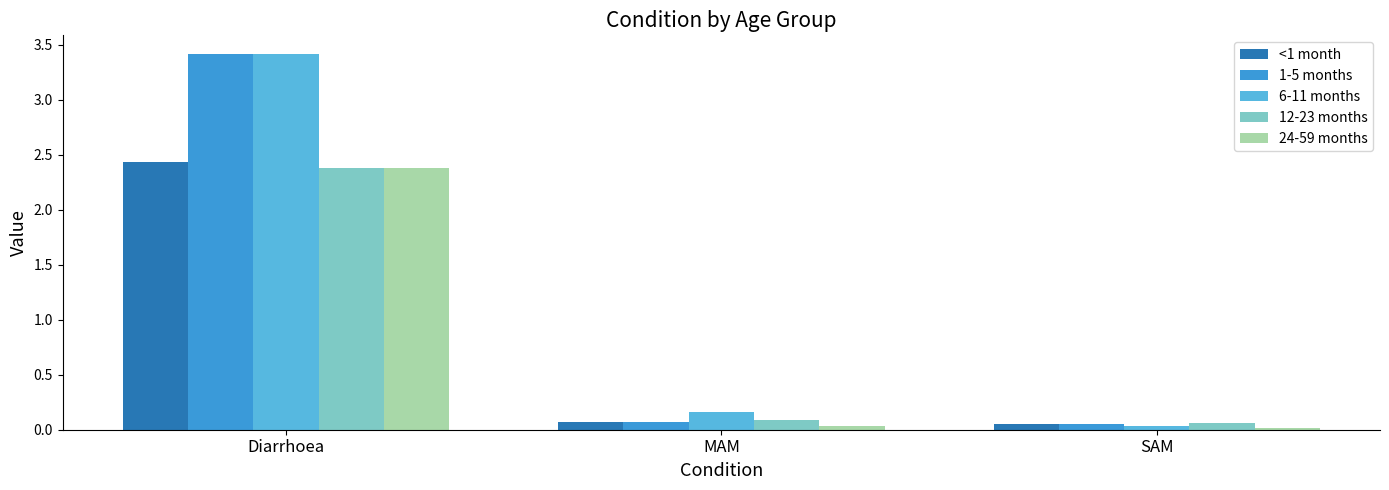

At how many categories does at least one series exceed 0?

3